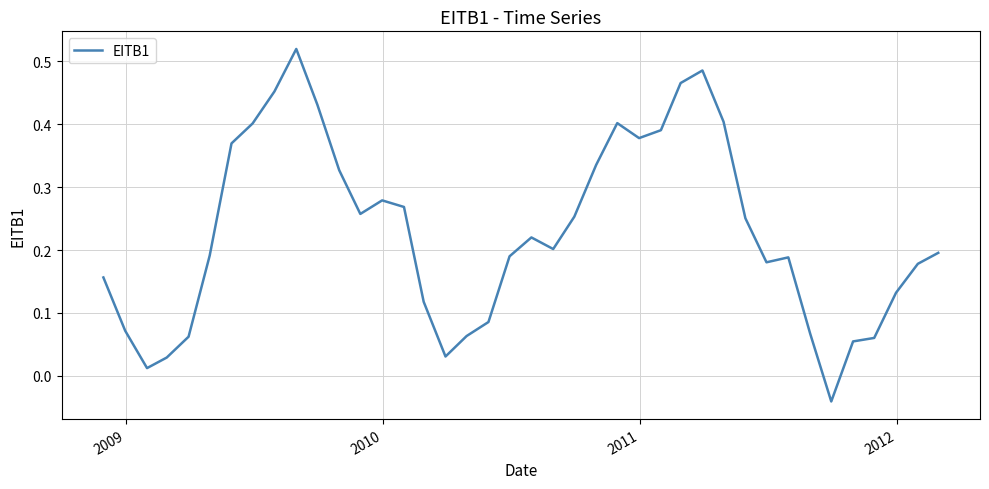

Is this an area chart (filled region under the line)?

No